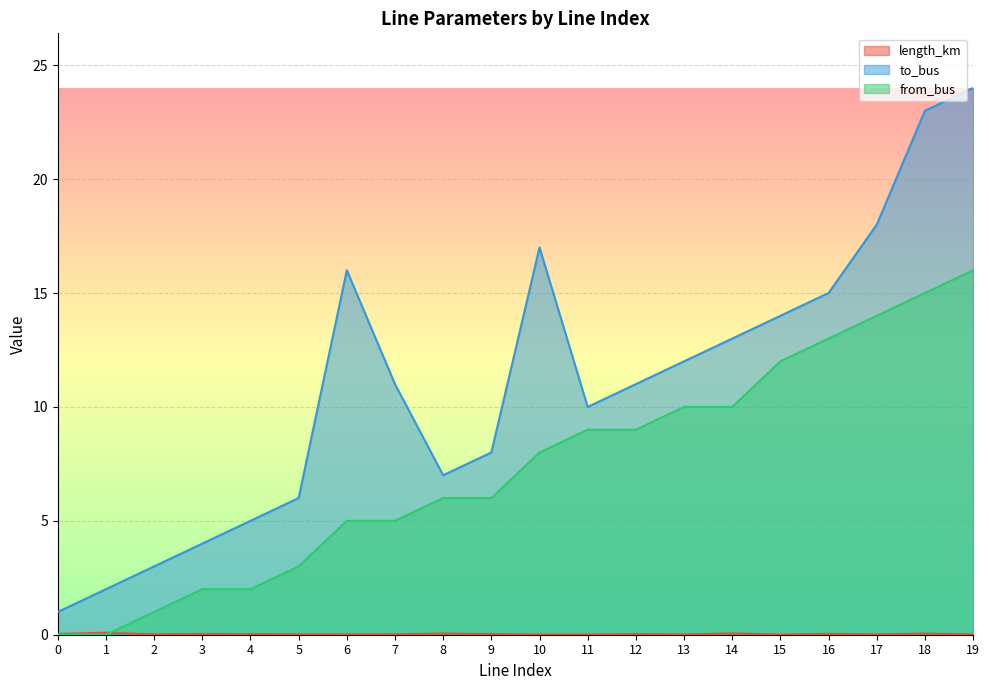

At which category does length_km reach its first local peak?

1